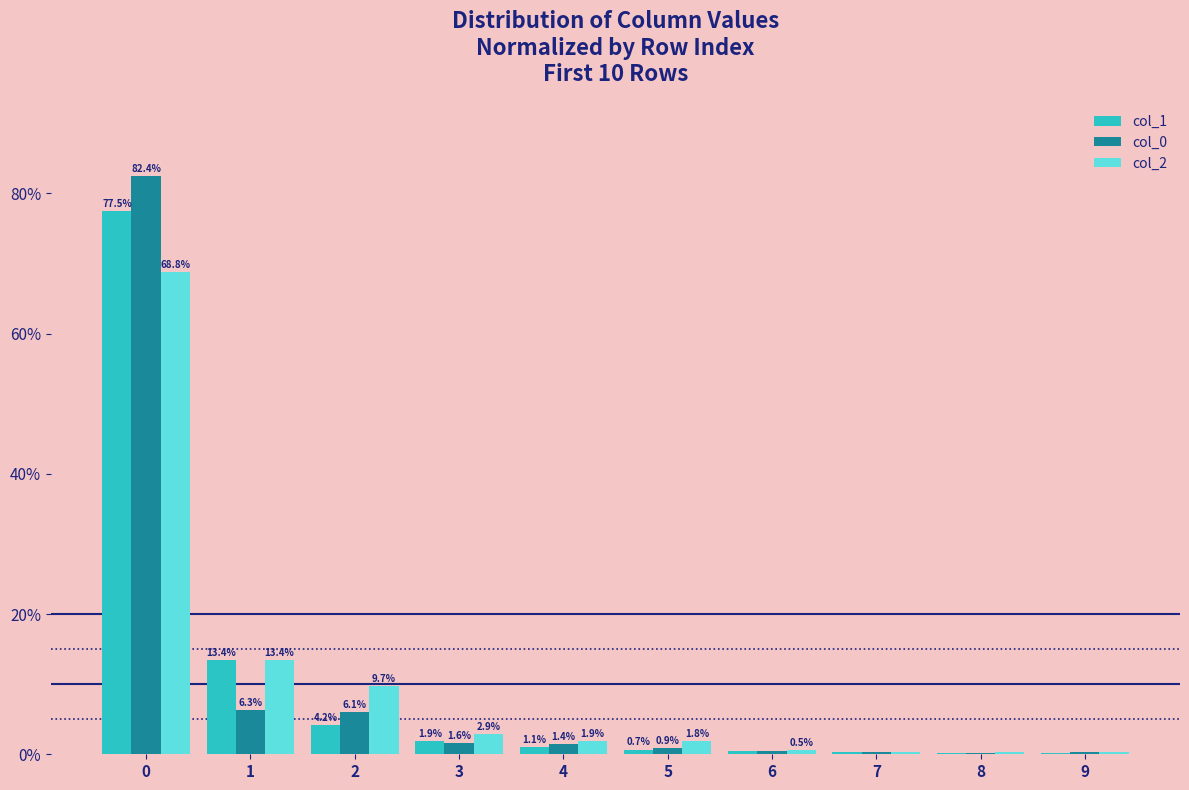

Are the bars grouped side by side (vs. stacked)?

Yes